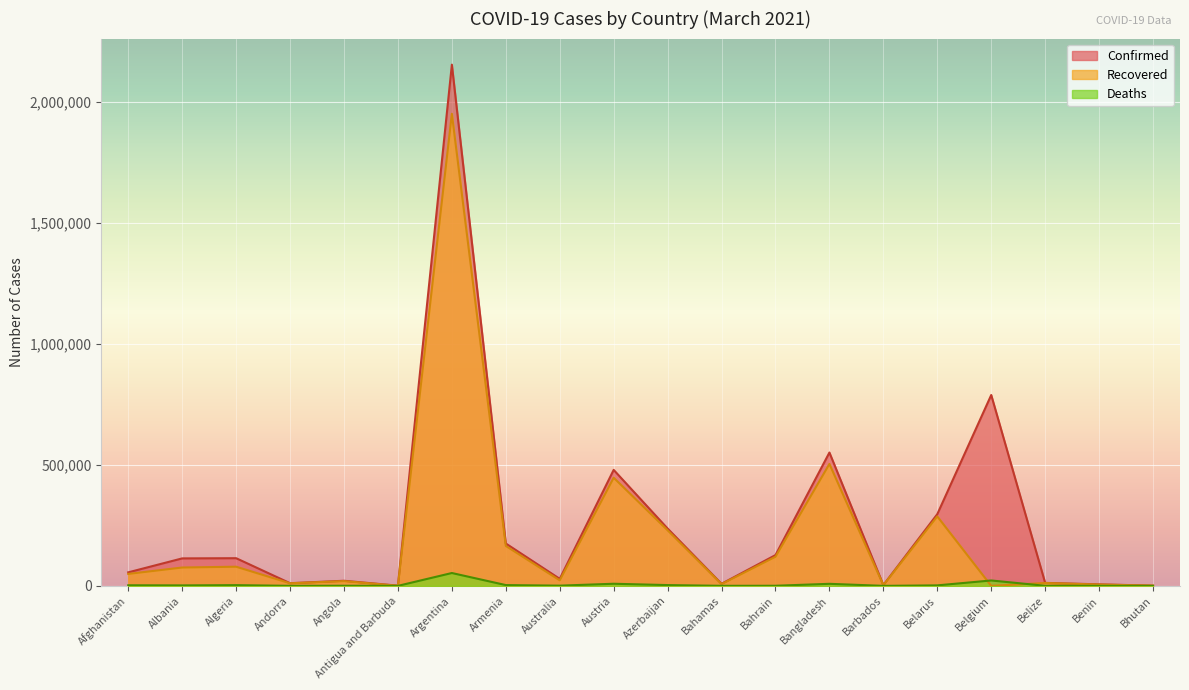

What is the sum of all Deaths values?

111242